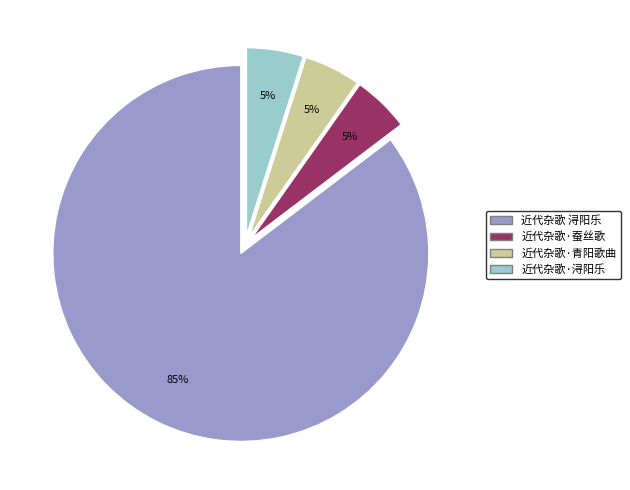

What is the ratio of the value at 近代杂歌·青阳歌曲 to the value at 近代杂歌·浔阳乐?

1.0